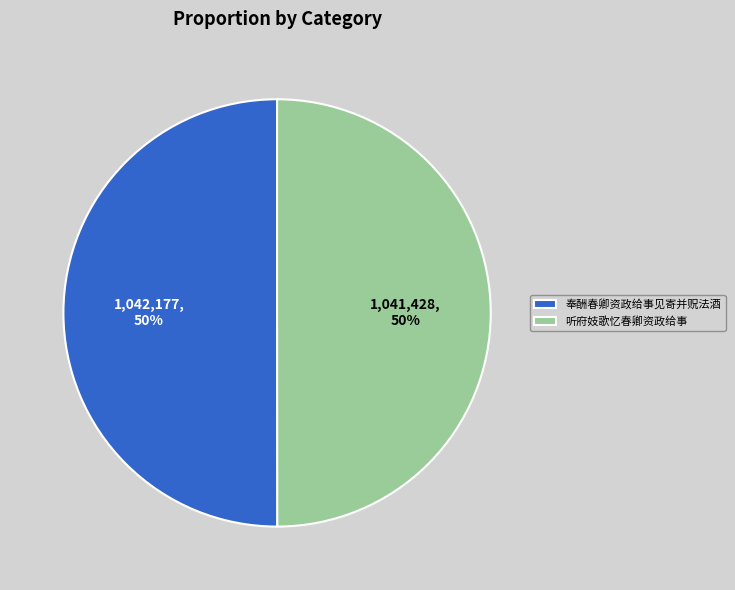

What is the ratio of the value at 奉酬春卿资政给事见寄并贶法酒 to the value at 听府妓歌忆春卿资政给事?

1.0